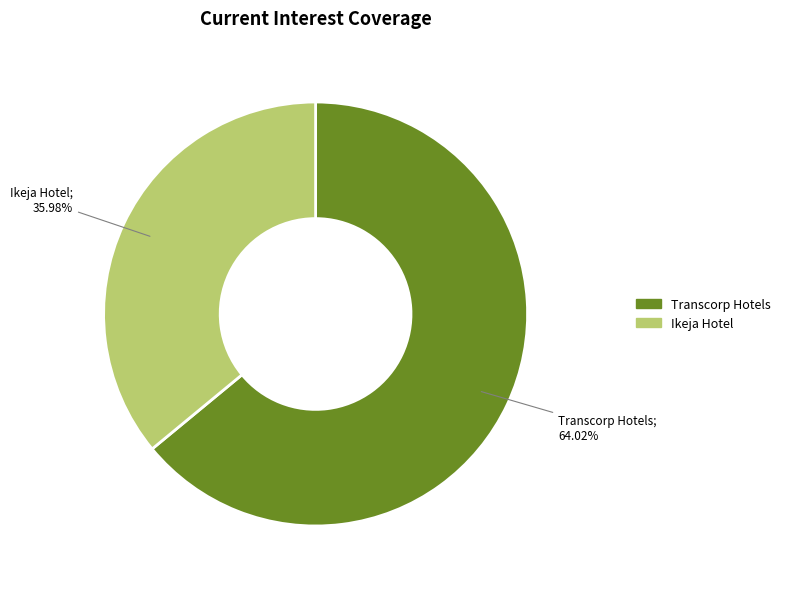

Is there any slice that represents more than half of the pie?

Yes